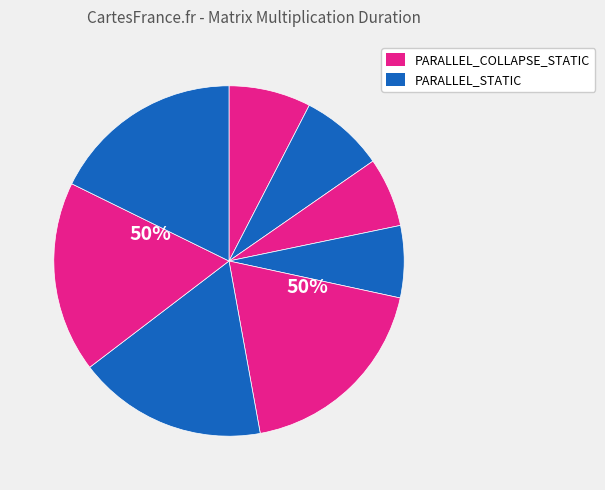

To the nearest percent, what is the difference between the largest and smallest slice percentages?

12%